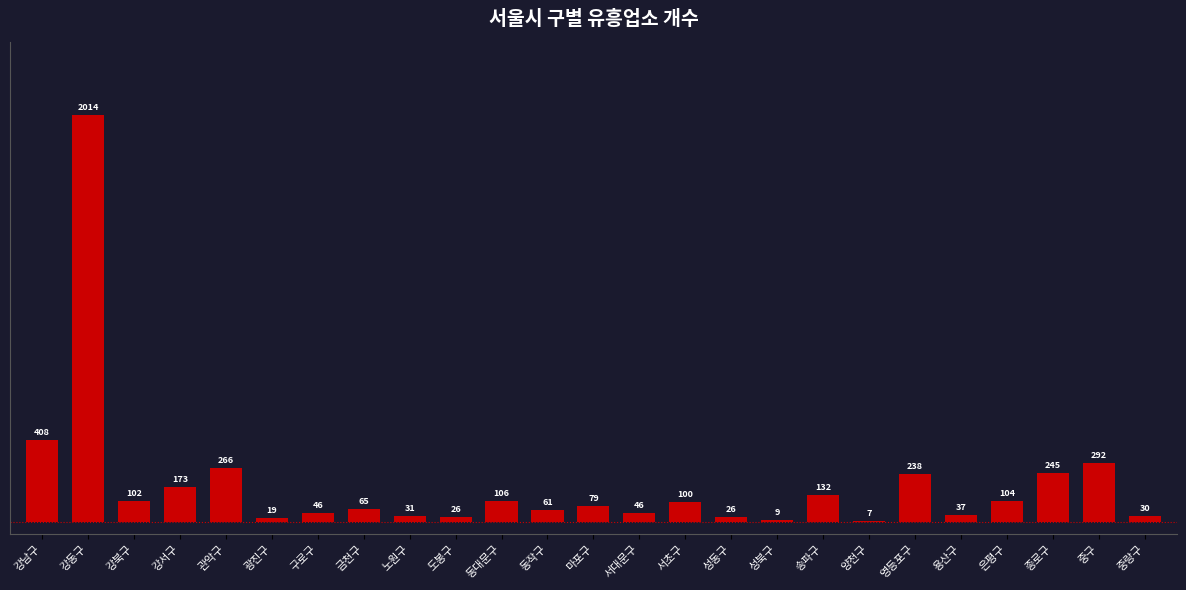

Reading left to right, transcribe all the data shown in this chart.

강남구=408	강동구=2014	강북구=102	강서구=173	관악구=266	광진구=19	구로구=46	금천구=65	노원구=31	도봉구=26	동대문구=106	동작구=61	마포구=79	서대문구=46	서초구=100	성동구=26	성북구=9	송파구=132	양천구=7	영등포구=238	용산구=37	은평구=104	종로구=245	중구=292	중랑구=30